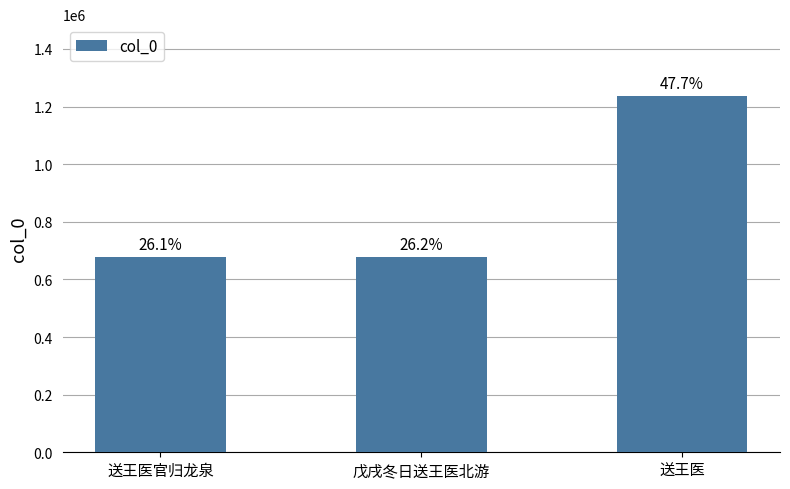

Between 送王医 and 送王医官归龙泉, which is larger?

送王医